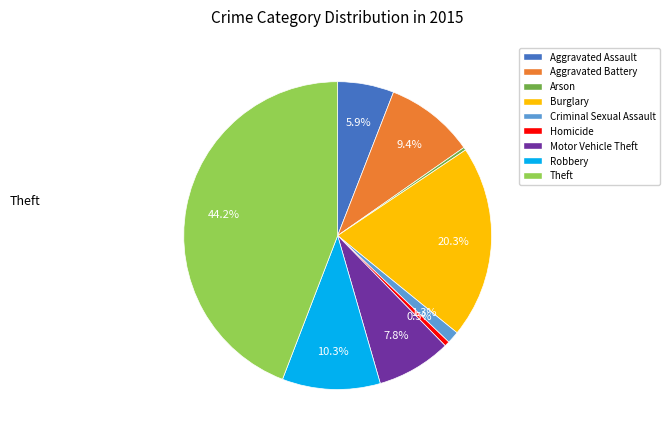

To the nearest percent, what is the difference between the Criminal Sexual Assault and Homicide slice percentages?

1%